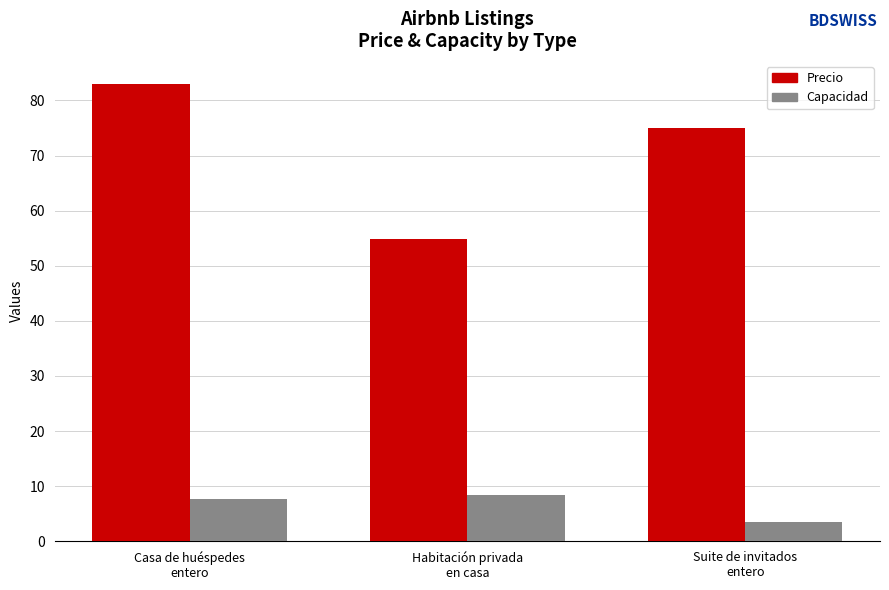

Which category has the lowest value in the Capacidad series?

Suite de invitados
entero